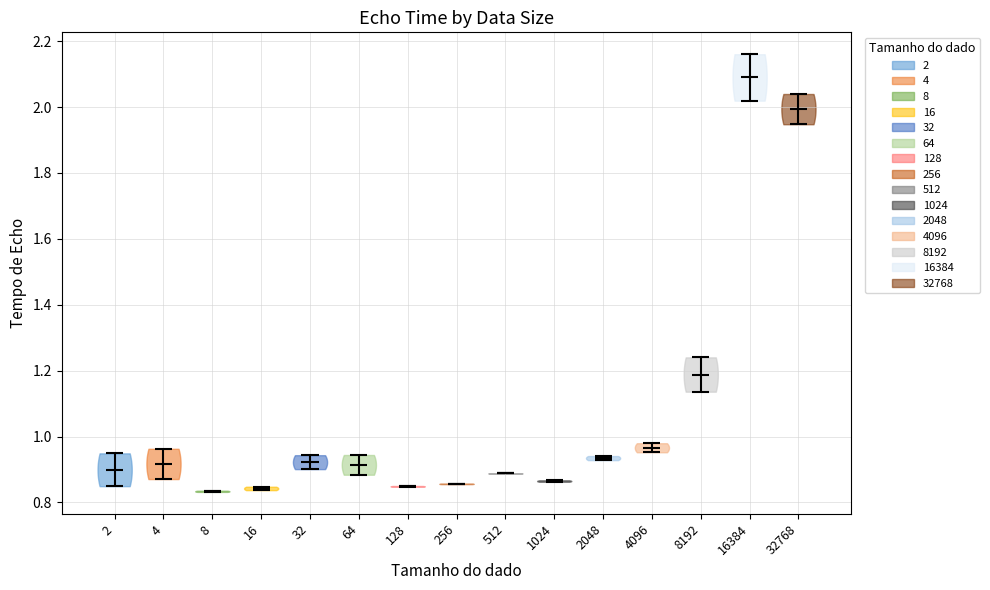

Reading left to right, read every violin against the y-axis: where its median line is, and the lowest and highest points it reaches. The values are not printed on the chart, so give them approximately, as read against the axis.

2: median line 0.90, lowest point 0.84, highest point 0.94
4: median line 0.92, lowest point 0.88, highest point 0.96
8: median line 0.84, lowest point 0.84, highest point 0.84
16: median line 0.84, lowest point 0.84, highest point 0.84
32: median line 0.92, lowest point 0.90, highest point 0.94
64: median line 0.92, lowest point 0.88, highest point 0.94
128: median line 0.84, lowest point 0.84, highest point 0.84
256: median line 0.86, lowest point 0.86, highest point 0.86
512: median line 0.88, lowest point 0.88, highest point 0.88
1024: median line 0.86, lowest point 0.86, highest point 0.86
2048: median line 0.94, lowest point 0.92, highest point 0.94
4096: median line 0.96, lowest point 0.96, highest point 0.98
8192: median line 1.18, lowest point 1.14, highest point 1.24
16384: median line 2.08, lowest point 2.02, highest point 2.16
32768: median line 2.00, lowest point 1.94, highest point 2.04